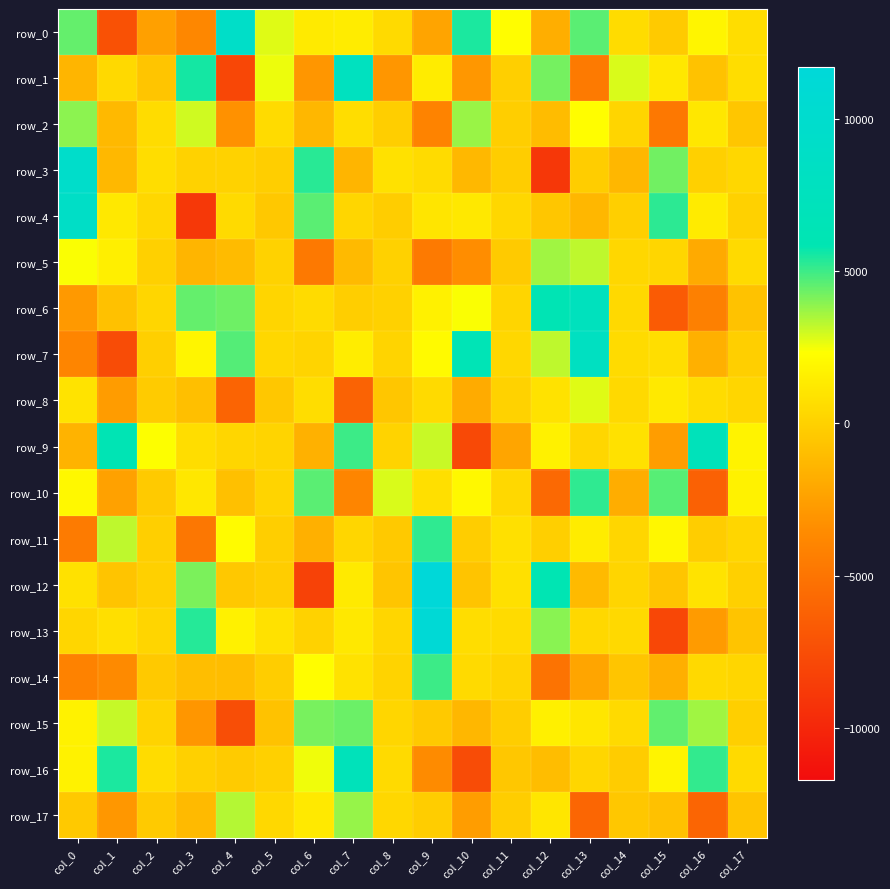

The row_17 series shows 2495.7 at col_7. True or false?

False